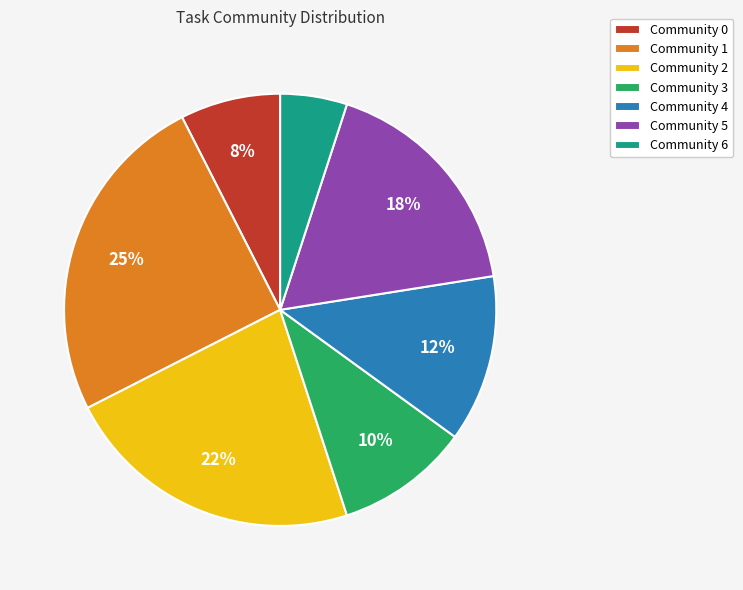

To the nearest percent, what is the difference between the largest and smallest slice percentages?

20%